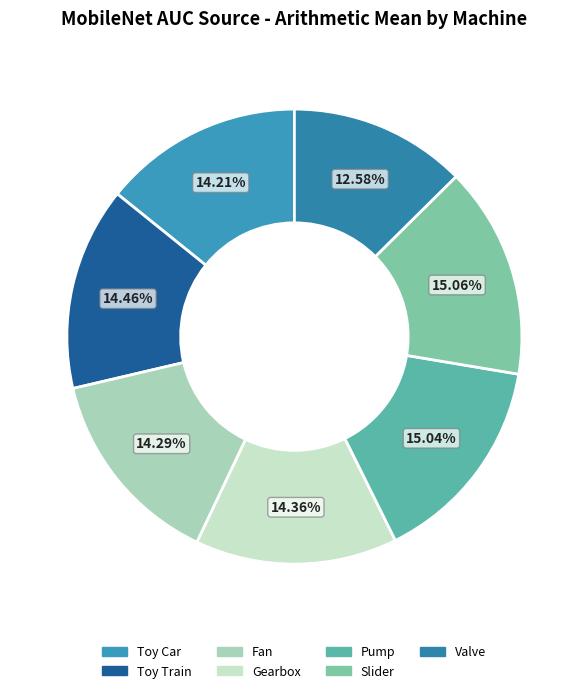

To the nearest percent, what is the combined percentage of Toy Train and Gearbox?

29%